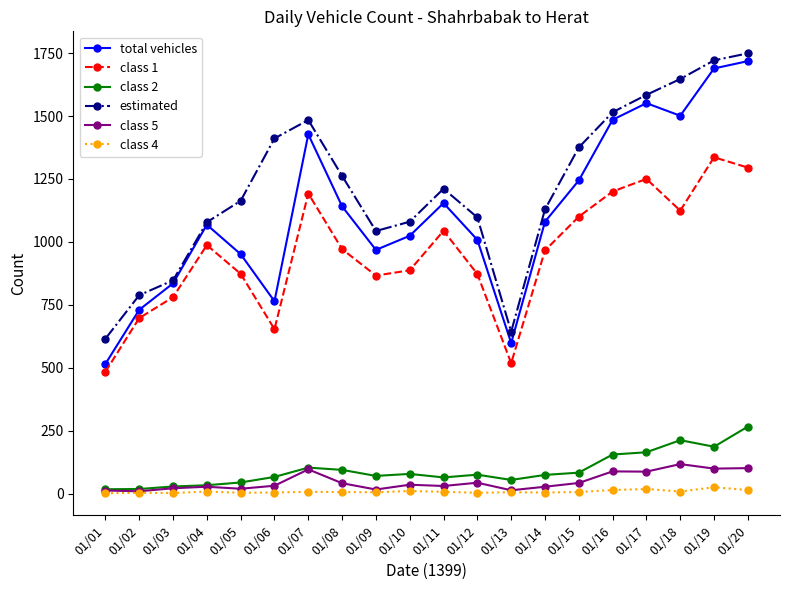

True or false: estimated and class 2 intersect in this chart.

False